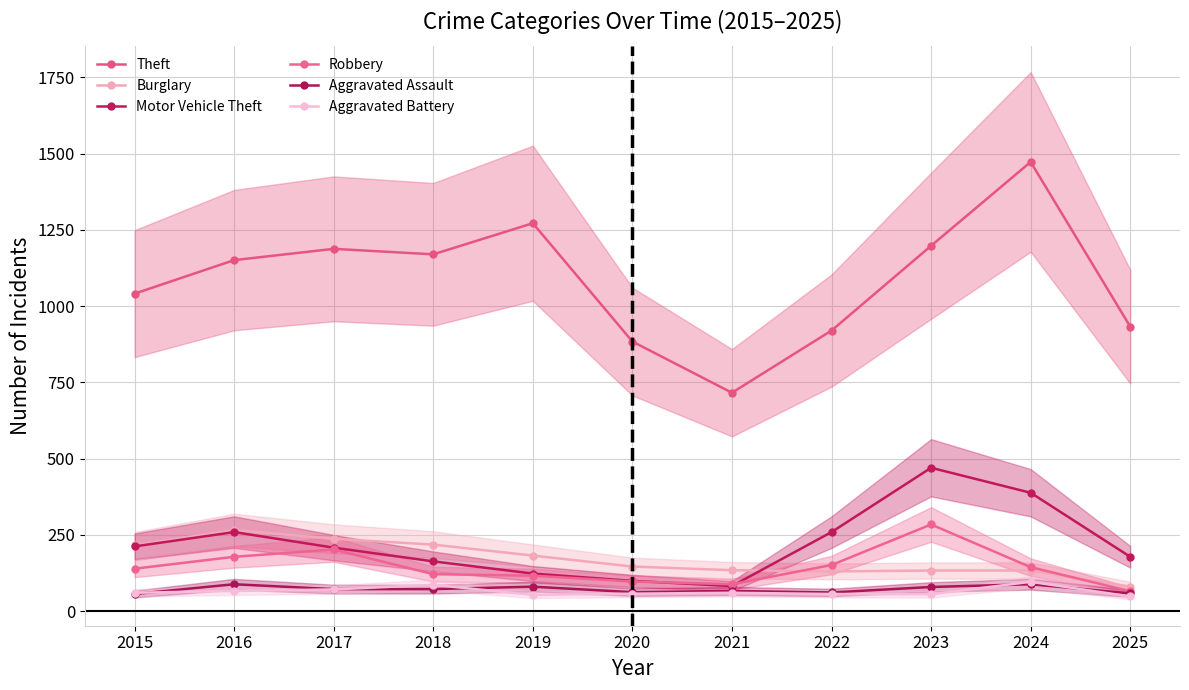

Reading right to left, list all the values displayed in this chart.

Theft: 933	1473	1198	920	716	884	1272	1170	1188	1151	1041
Burglary: 80	133	133	130	134	146	182	218	237	266	216
Motor Vehicle Theft: 178	388	470	259	82	99	123	163	208	259	212
Robbery: 65	144	284	151	88	97	116	121	202	178	139
Aggravated Assault: 58	88	79	61	66	62	80	72	72	88	56
Aggravated Battery: 48	96	55	56	60	57	53	86	71	66	60